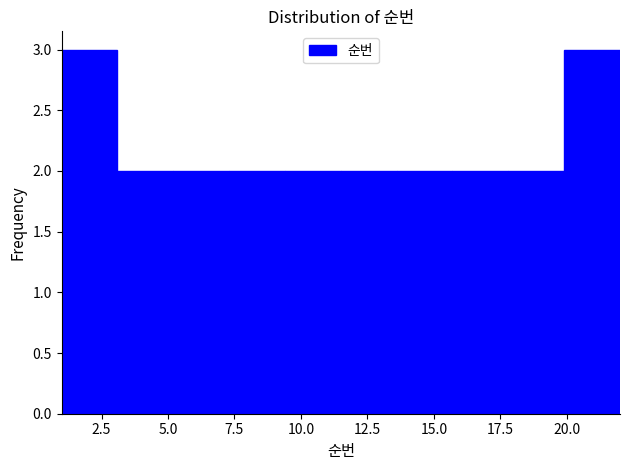

Reading left to right, transcribe this chart: for each bar, give the range it covers on the x-axis and its height. Neither the bar edges nor the heights are printed on the chart, so give them approximately, as read against the axes.

1.0 to 3.1: 3
3.1 to 5.2: 2
5.2 to 7.3: 2
7.3 to 9.4: 2
9.4 to 11.5: 2
11.5 to 13.6: 2
13.6 to 15.7: 2
15.7 to 17.8: 2
17.8 to 19.9: 2
19.9 to 22.0: 3